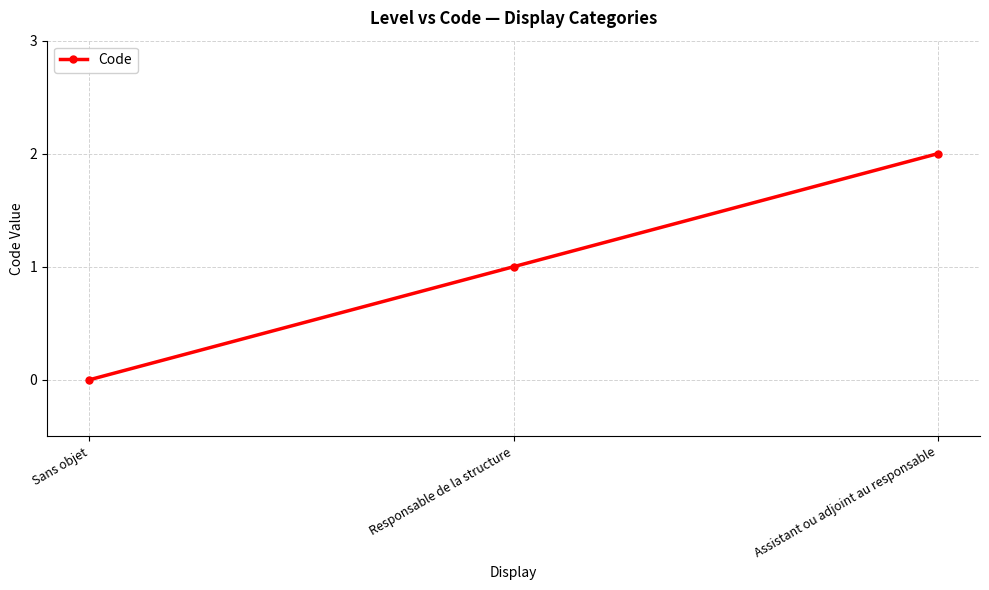

What is the ratio of the value at Responsable de la structure to the value at Assistant ou adjoint au responsable?

0.5